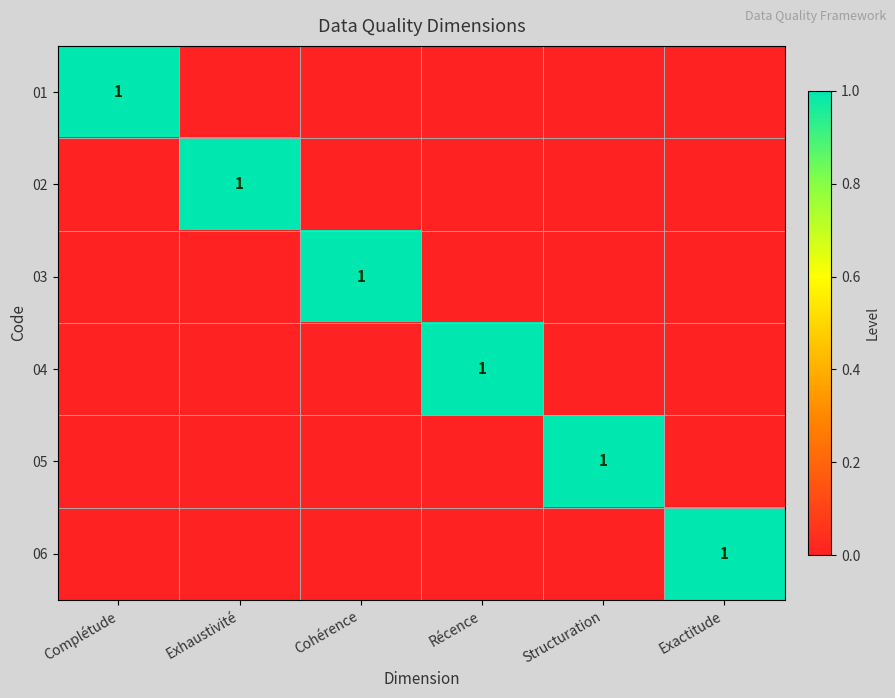

True or false: 05 has a value of 1 at Structuration.

True